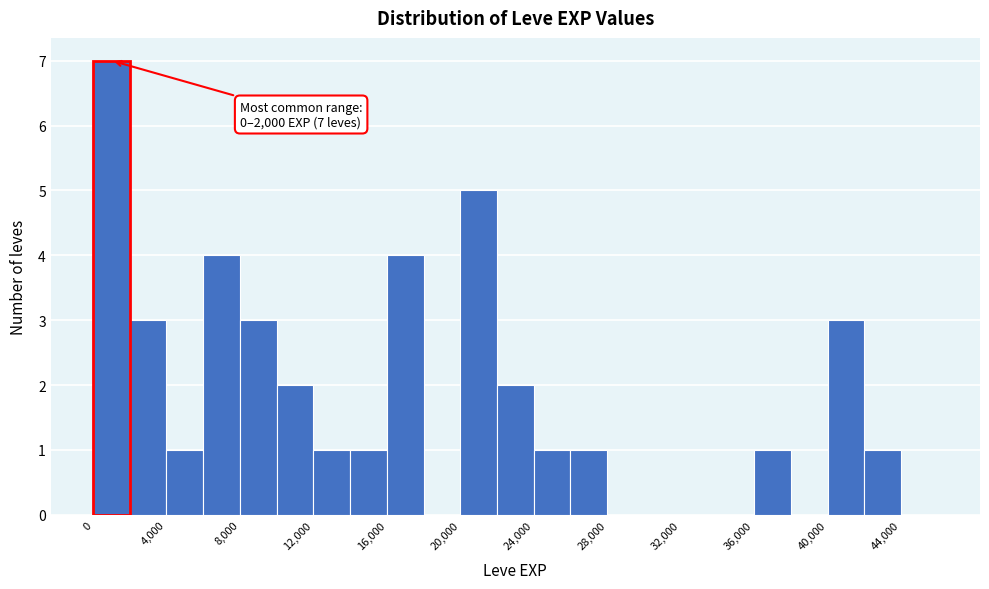

Which range on the x-axis has the tallest bar?

0 to 2000